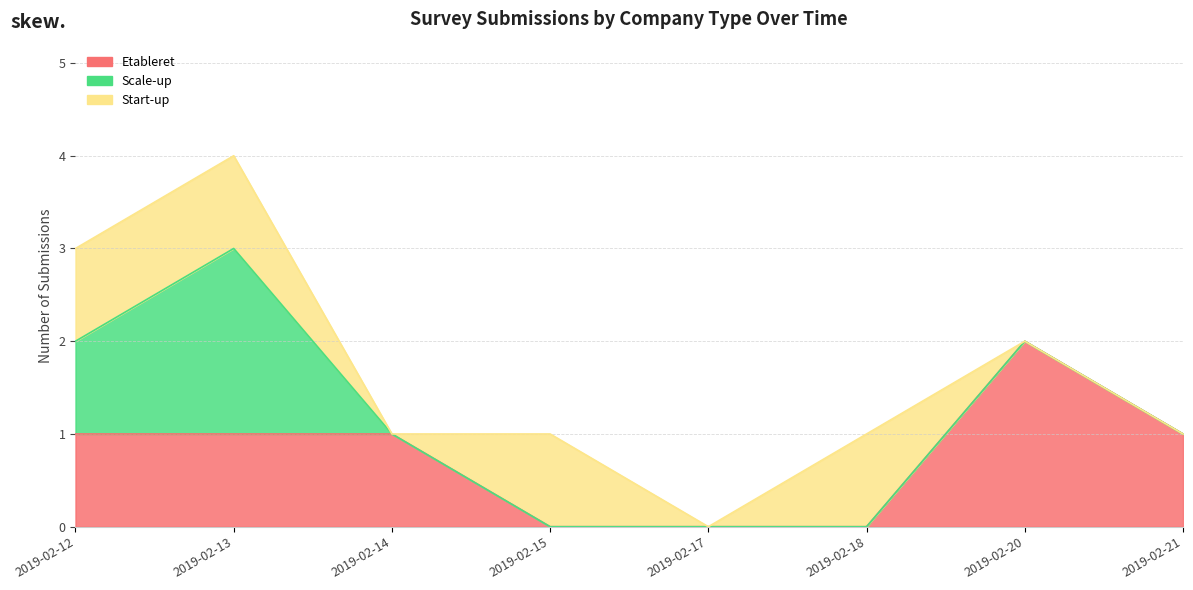

The Start-up series shows 0 at 2019-02-21. True or false?

False